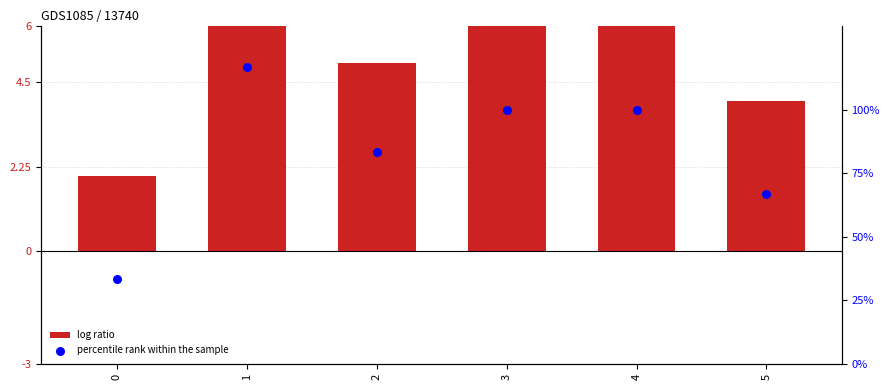

Which series has the largest total across all categories?

percentile rank within the sample